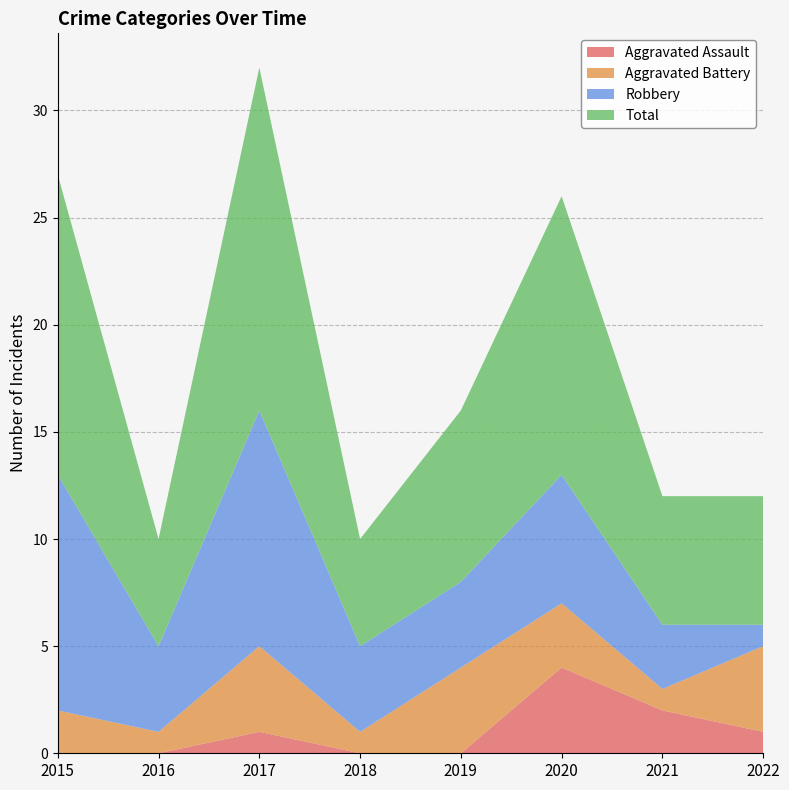

At 2015, list the series in order from largest to smallest.

Total, Robbery, Aggravated Battery, Aggravated Assault